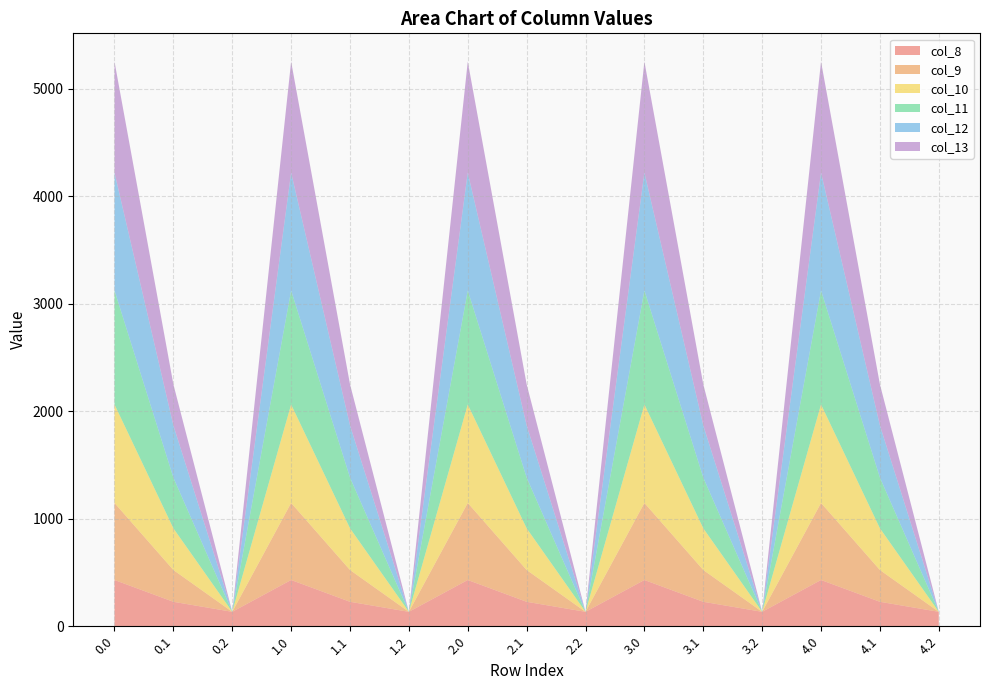

Reading left to right, list all the values displayed in this chart.

col_8: 430.3	227.5	134.2	430.3	227.5	134.2	430.3	227.5	134.2	430.3	227.5	134.2	430.3	227.5	134.2
col_9: 716.9	295.9	0.0	716.9	295.9	0.0	716.9	295.9	0.0	716.9	295.9	0.0	716.9	295.9	0.0
col_10: 916.2	388.1	0.0	916.2	388.1	0.0	916.2	388.1	0.0	916.2	388.1	0.0	916.2	388.1	0.0
col_11: 1060.3	471.7	0.0	1060.3	471.7	0.0	1060.3	471.7	0.0	1060.3	471.7	0.0	1060.3	471.7	0.0
col_12: 1096.7	485.4	0.0	1096.7	485.4	0.0	1096.7	485.4	0.0	1096.7	485.4	0.0	1096.7	485.4	0.0
col_13: 1032.9	382.7	0.0	1032.9	382.7	0.0	1032.9	382.7	0.0	1032.9	382.7	0.0	1032.9	382.7	0.0